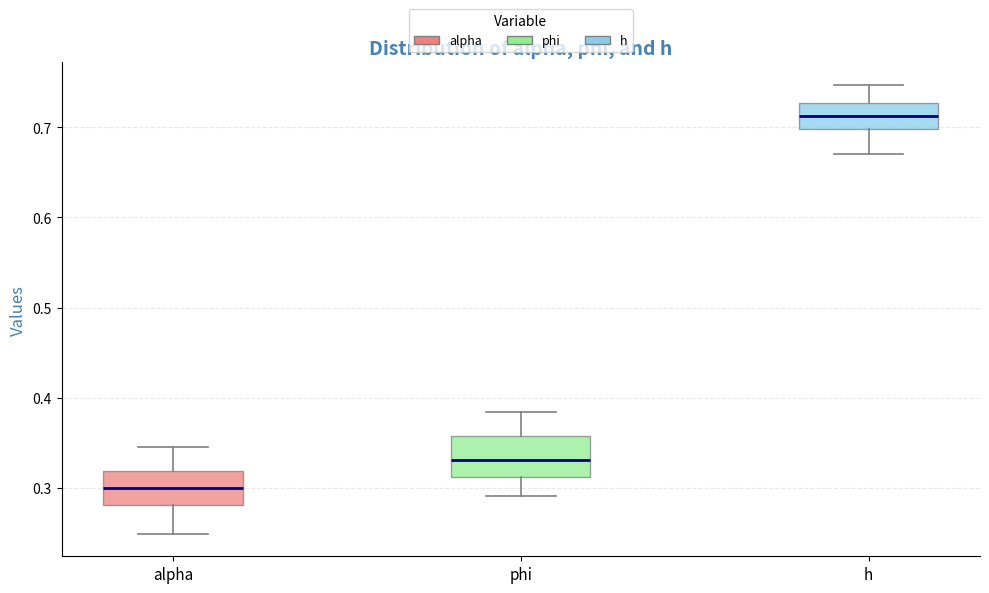

Which box's median line is the highest?

h